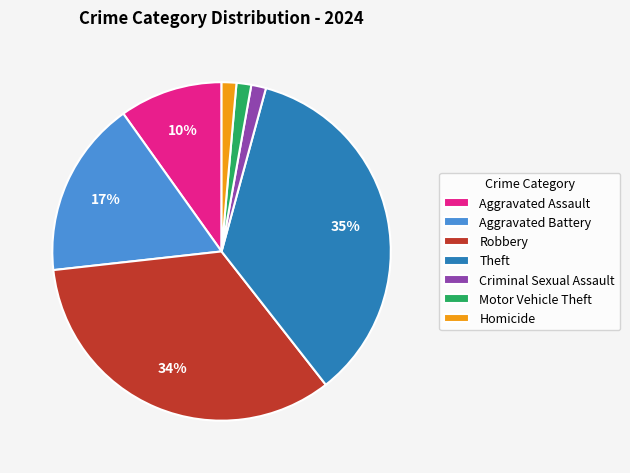

Does Theft account for over 50% of the chart?

No